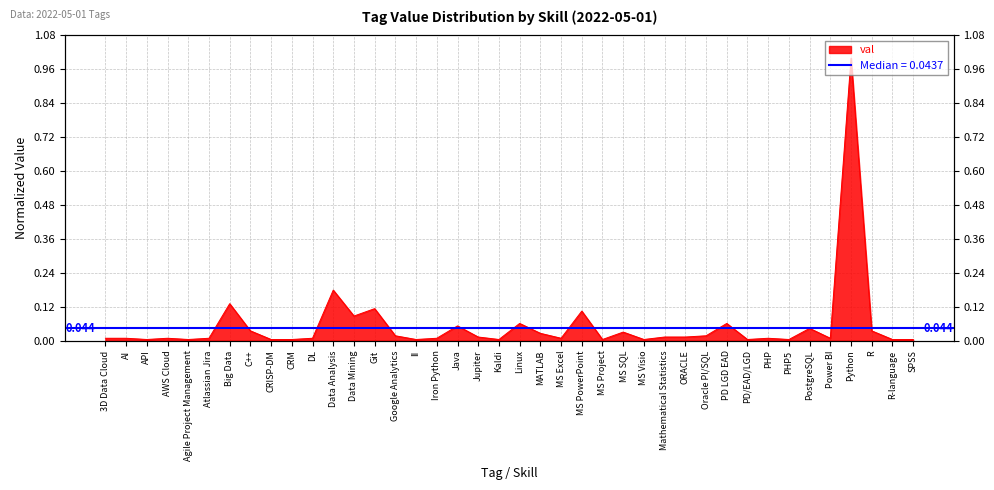

List the labels in order of value, largest first.

Python, Data Analysis, Big Data, Git, MS PowerPoint, Data Mining, Linux, PD LGD EAD, Java, PostgreSQL, C++, R, MS SQL, MATLAB, Google Analytics, Oracle Pl/SQL, Jupiter, Mathematical Statistics, ORACLE, 3D Data Cloud, AI, AWS Cloud, Atlassian Jira, DL, Iron Python, MS Excel, PHP, Power BI, API, Agile Project Management, CRISP-DM, CRM, II, Kaldi, MS Project, MS Visio, PD/EAD/LGD, PHP5, R-language, SPSS